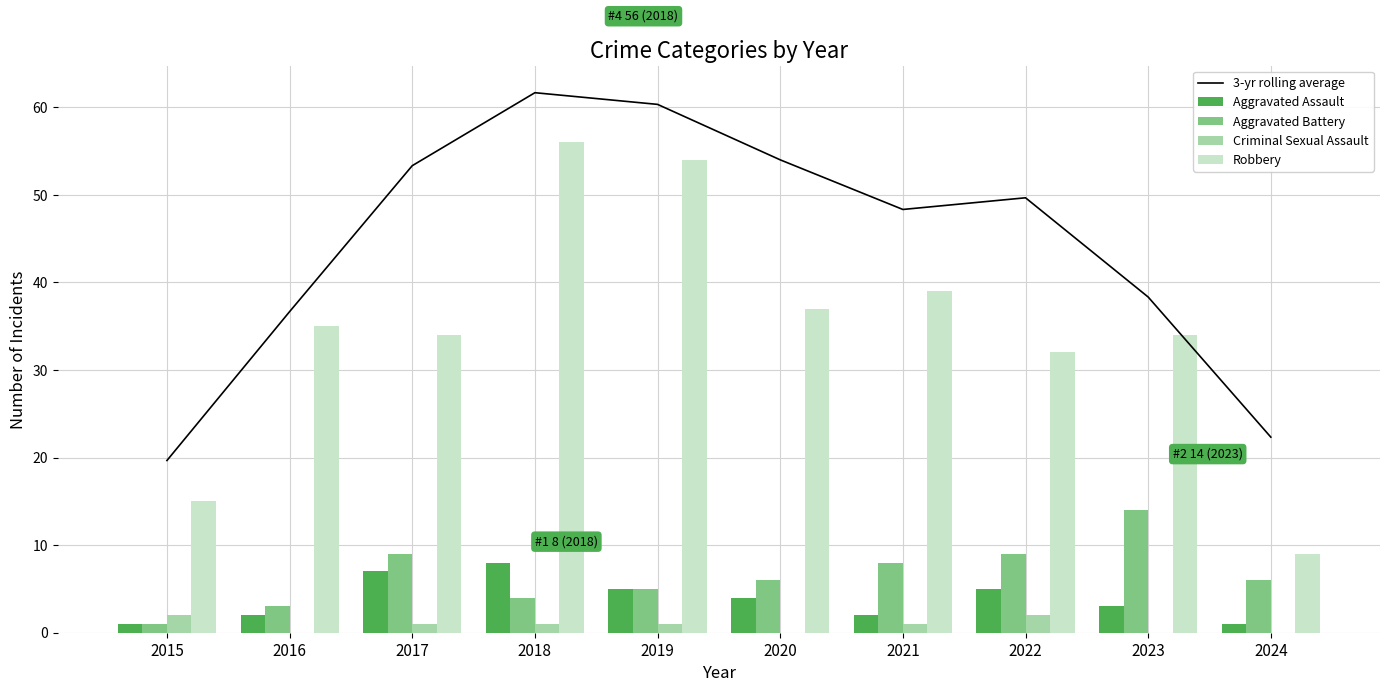

What is the value of the Aggravated Battery bar at the 9th from the left?

14.0